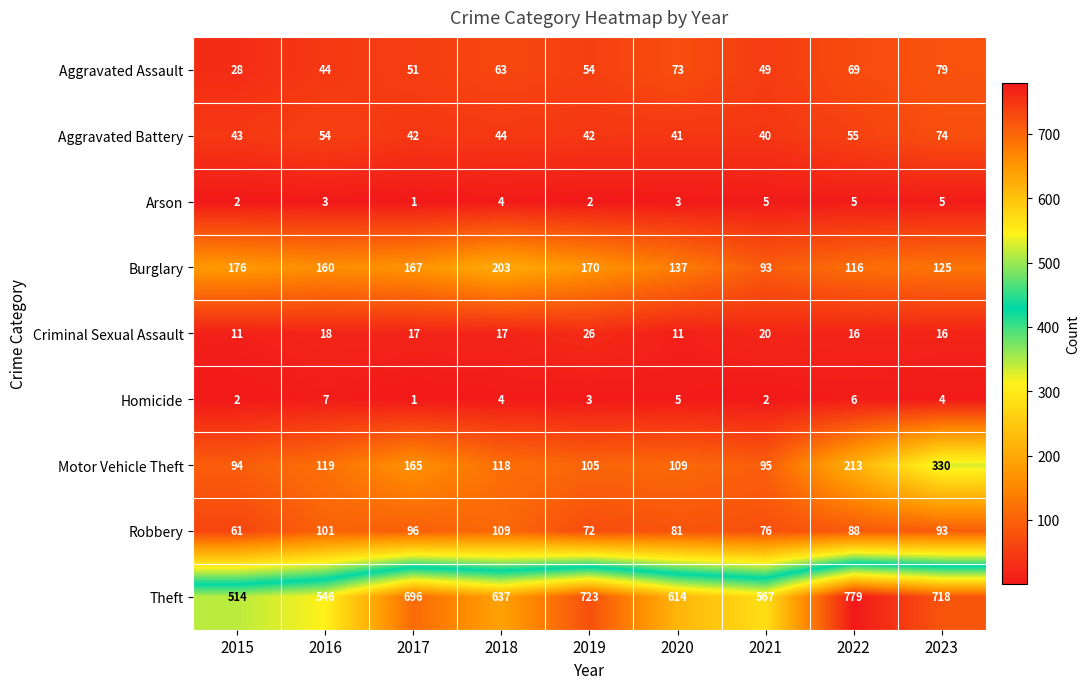

Between 2015 and 2021, which series saw the biggest shift?

Burglary